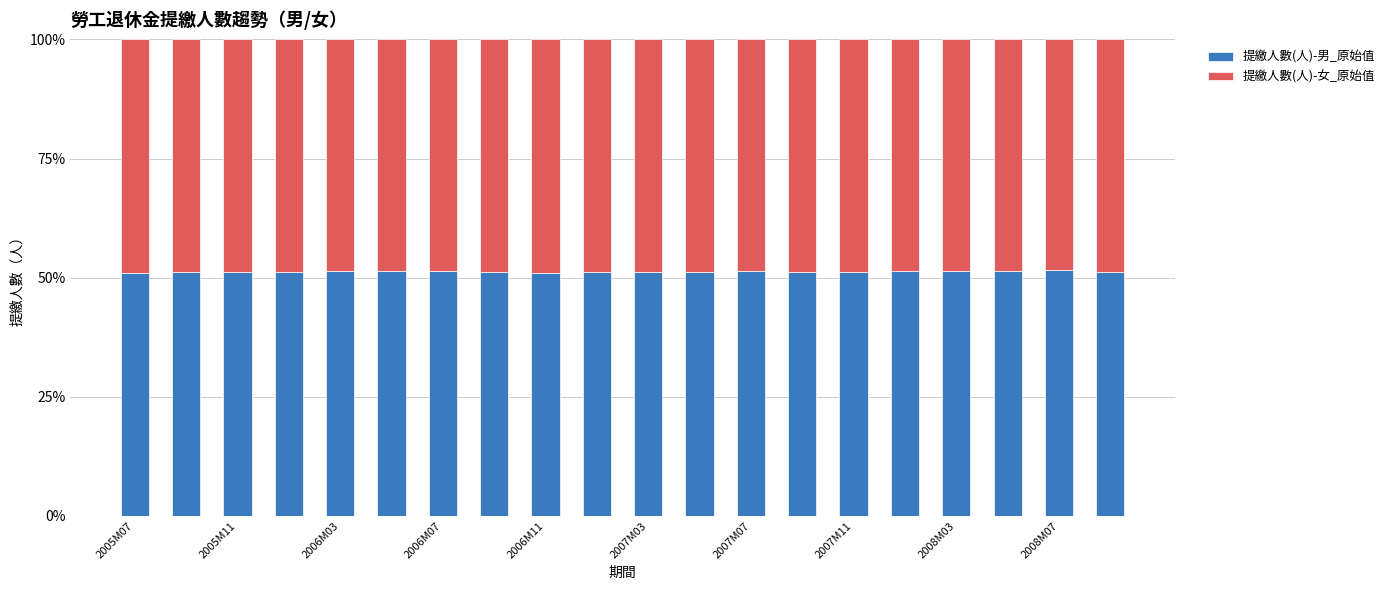

What is the average value of the 提繳人數(人)-男_原始值 series?

51.3